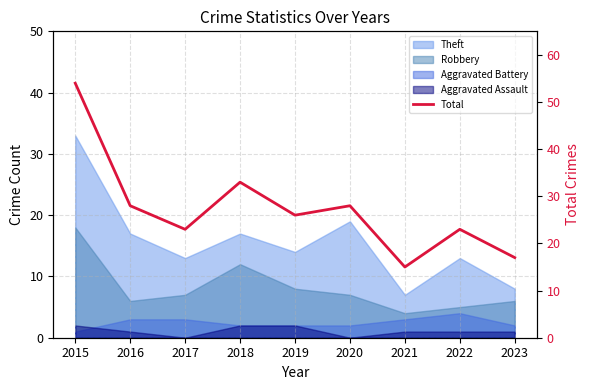

List the labels in order of value, smallest first.

2021, 2023, 2017, 2022, 2019, 2016, 2020, 2018, 2015